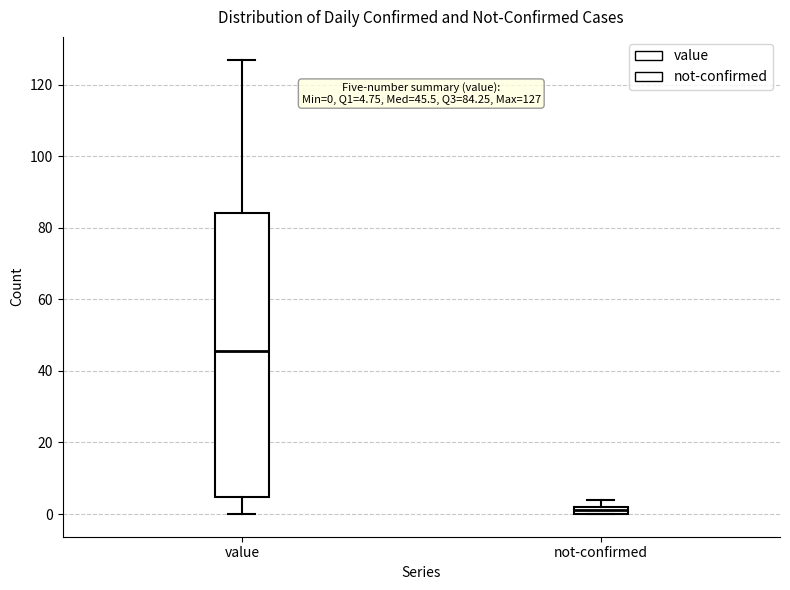

Which box is the tallest, from its lower edge to its upper edge?

value